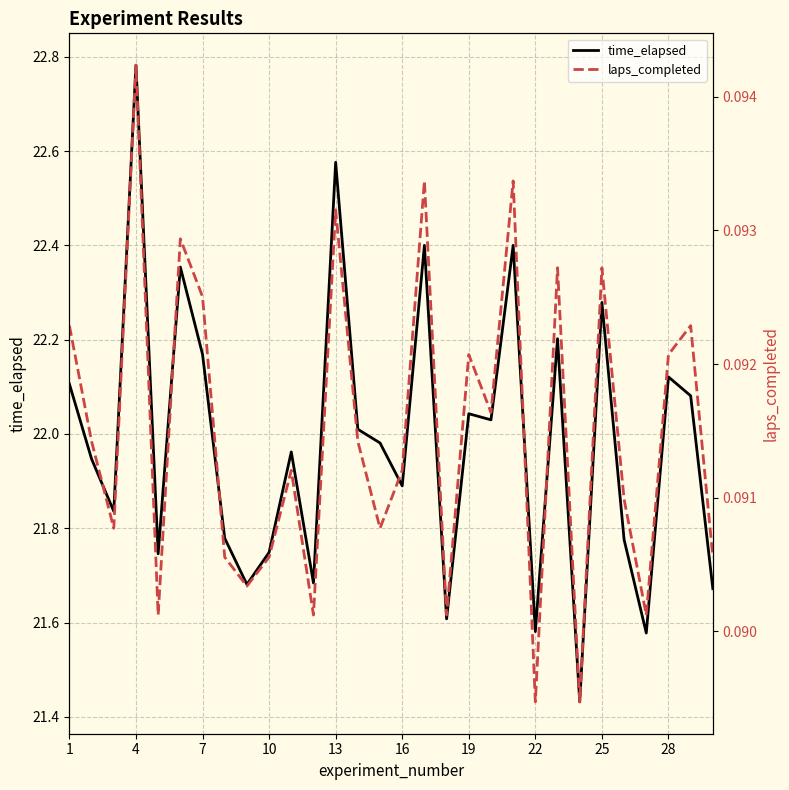

In time_elapsed, how many points are higher than both neighbors (excluding endpoints)?

10